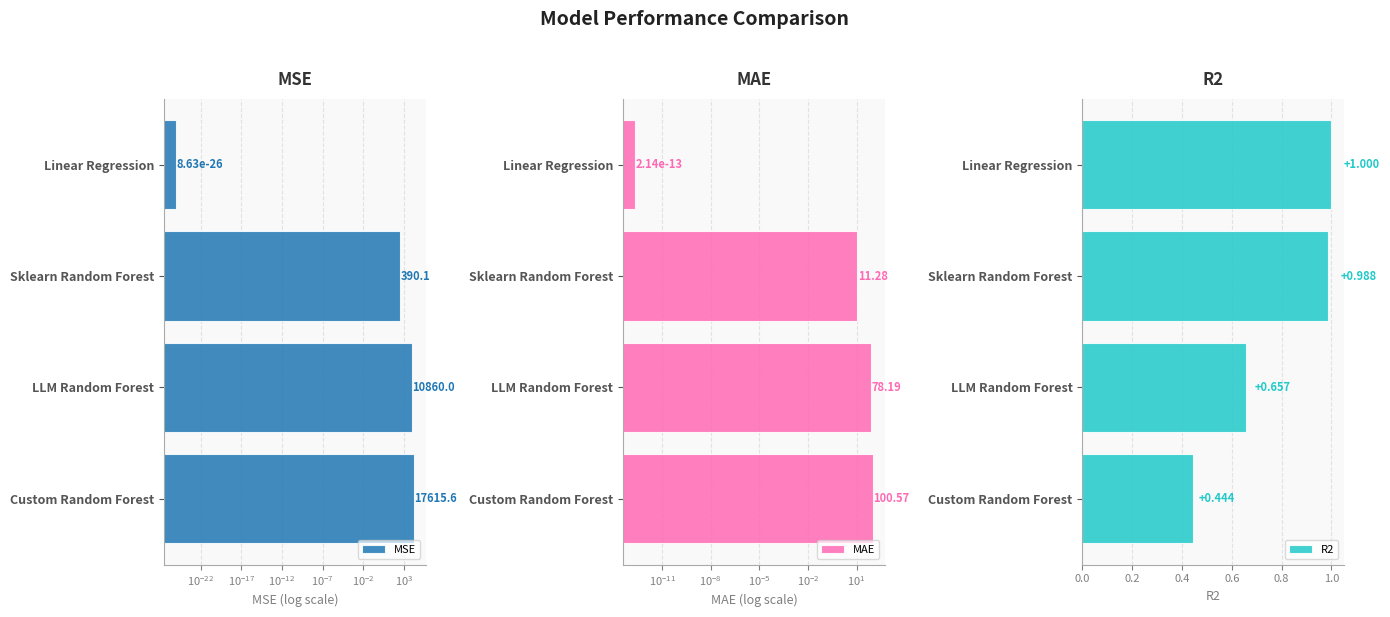

How many bars are there in total?

12